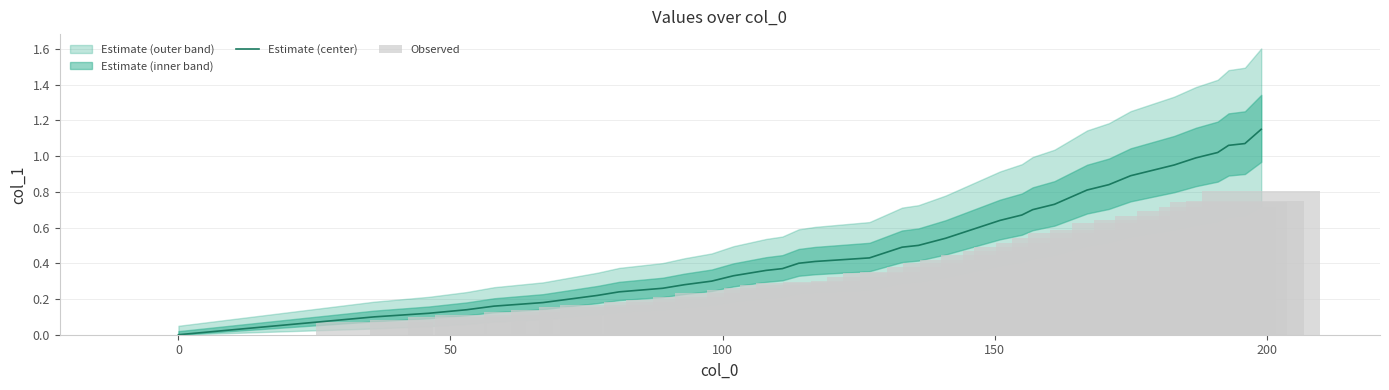

What is the difference between the maximum and second lowest values in the Observed series?

0.7